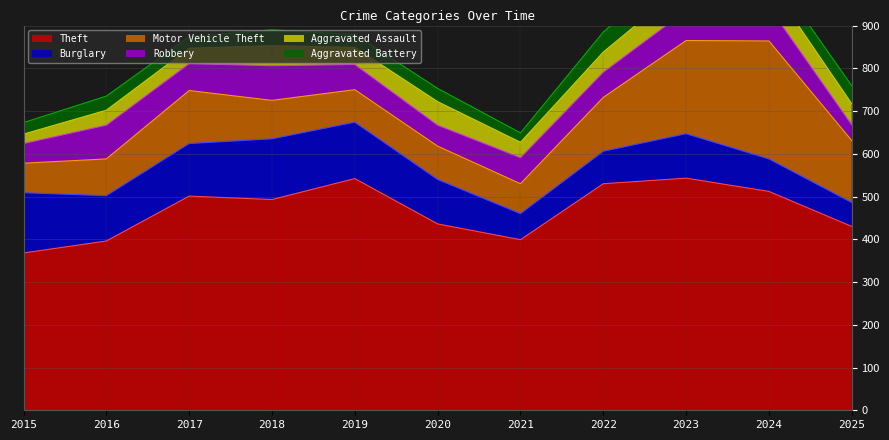

List the series in order of their peak value, highest first.

Theft, Motor Vehicle Theft, Burglary, Robbery, Aggravated Assault, Aggravated Battery